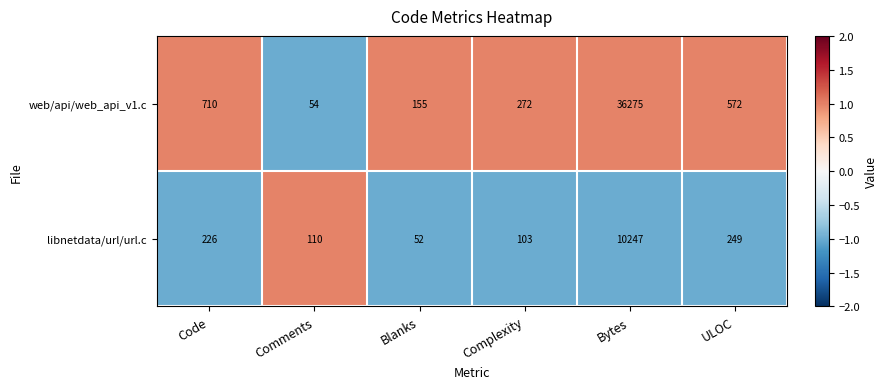

Reading left to right, list all the values displayed in this chart.

web/api/web_api_v1.c: 710	54	155	272	36275	572
libnetdata/url/url.c: 226	110	52	103	10247	249